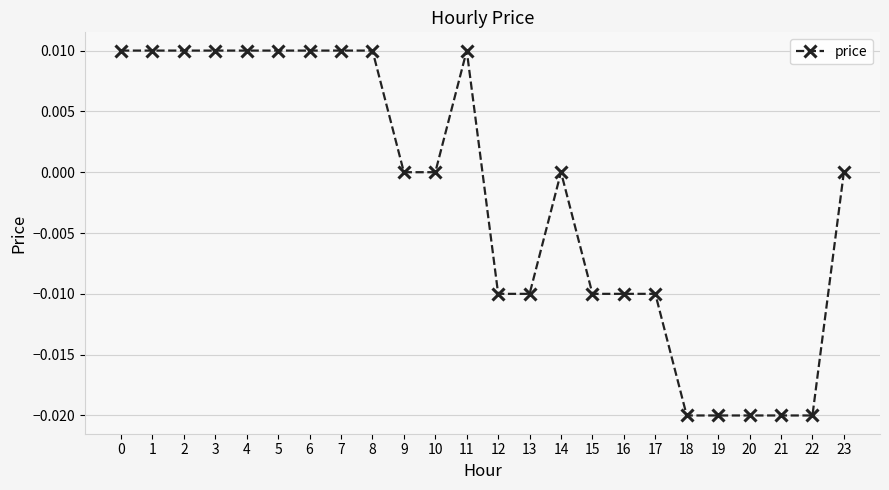

Which has a higher value, 14 or 8?

8